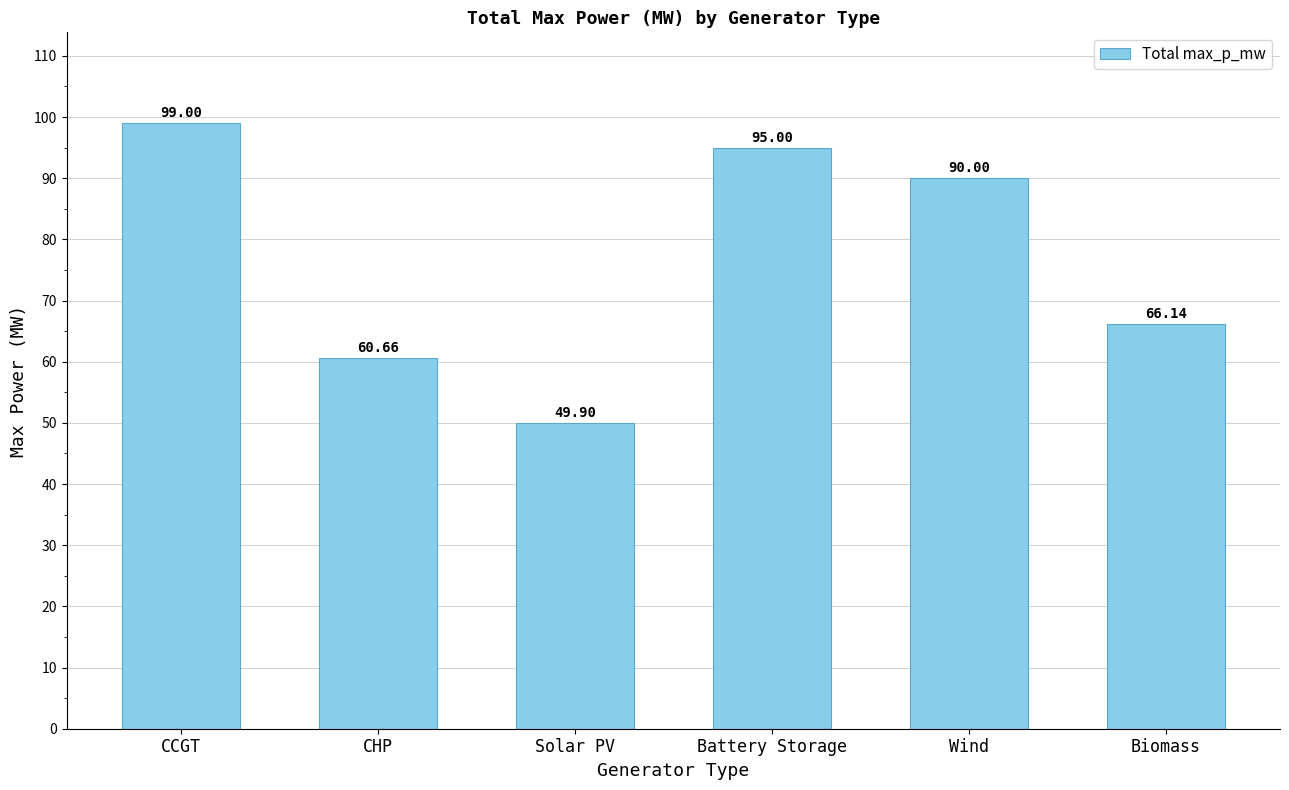

The chart shows a value of 123.8 at Battery Storage. True or false?

False